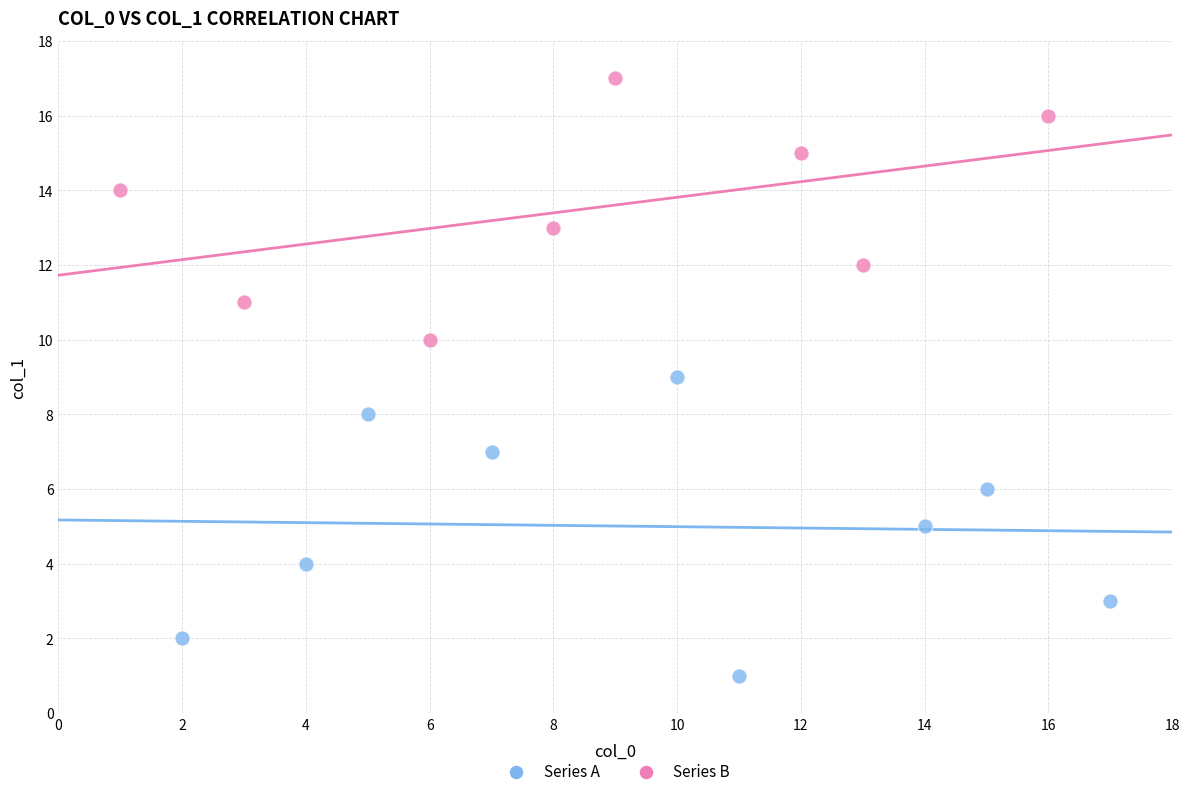

Which series has the largest Y range (max minus min)?

Series A